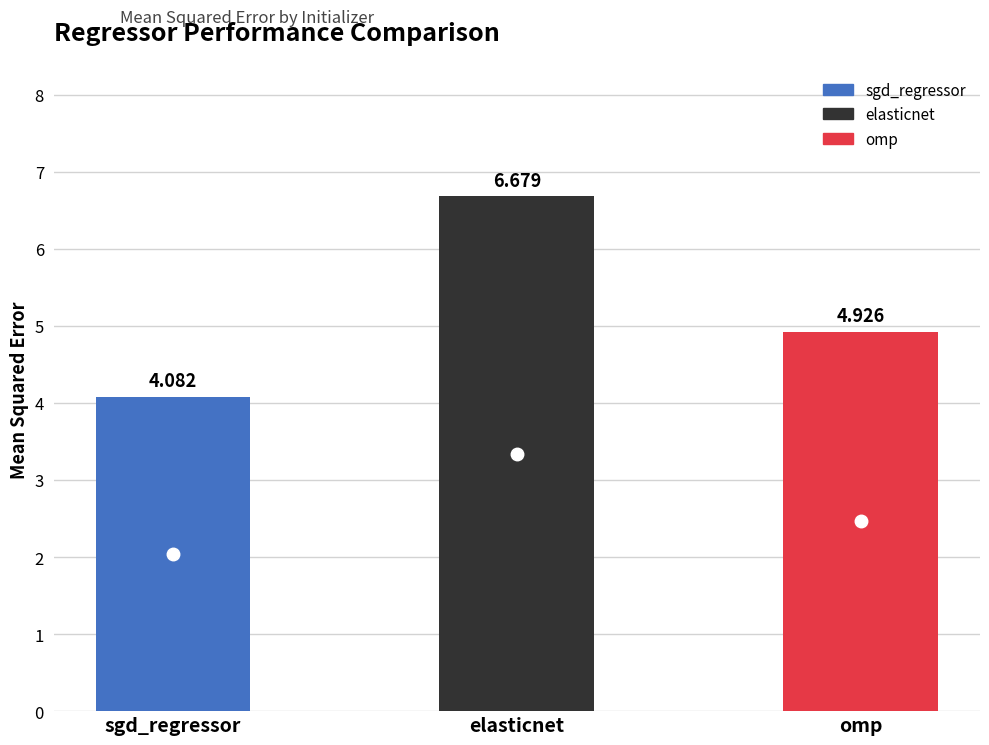

Which has a higher value, elasticnet or sgd_regressor?

elasticnet